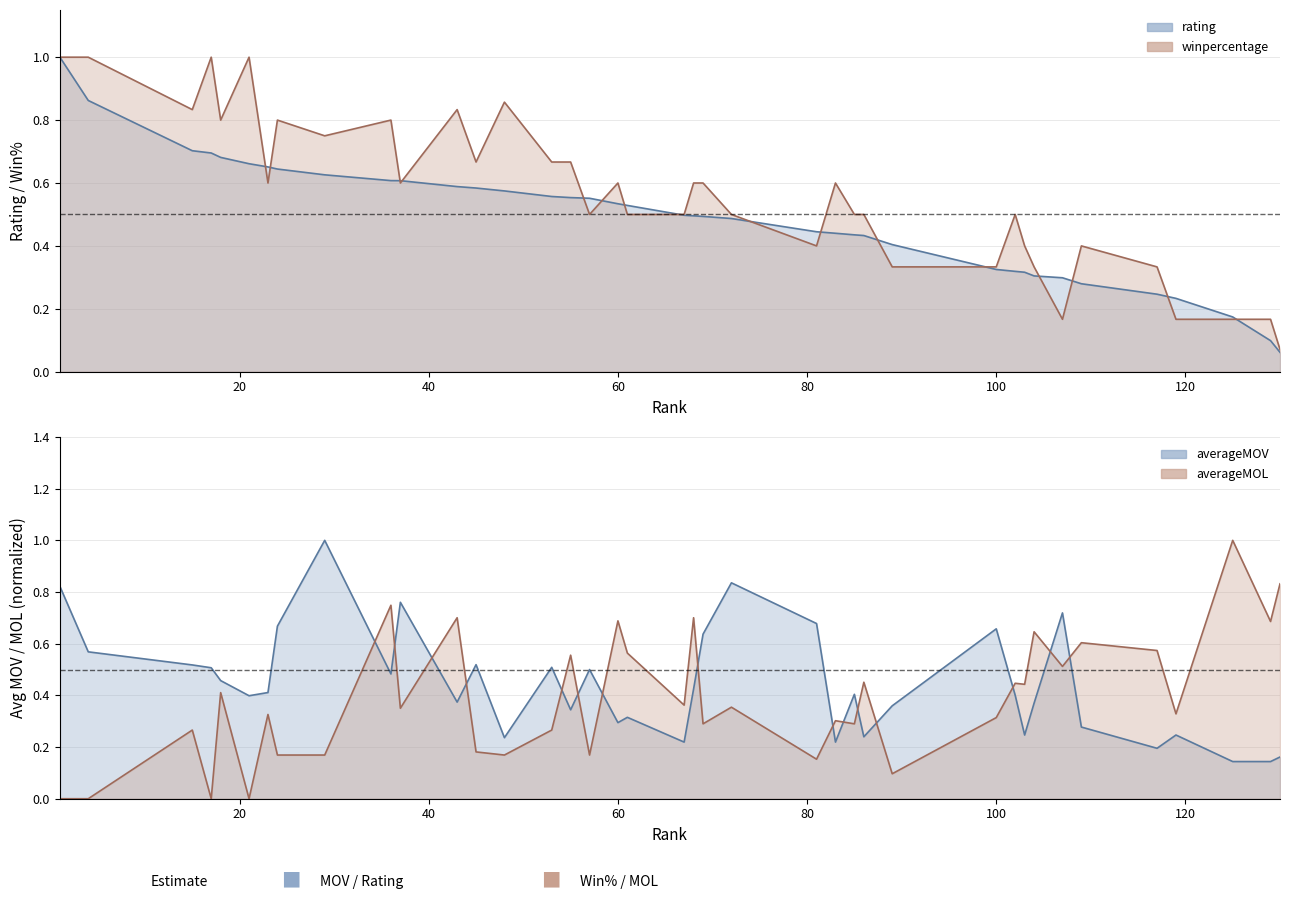

What is the difference between the highest and lowest values at 85?

0.2